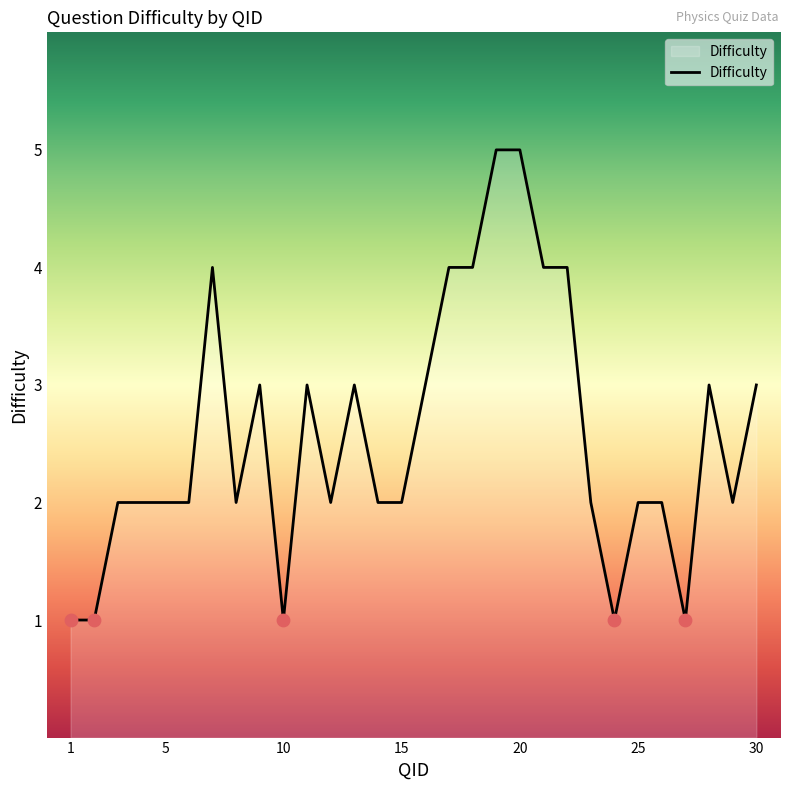

What is the difference between the maximum and minimum values?

4